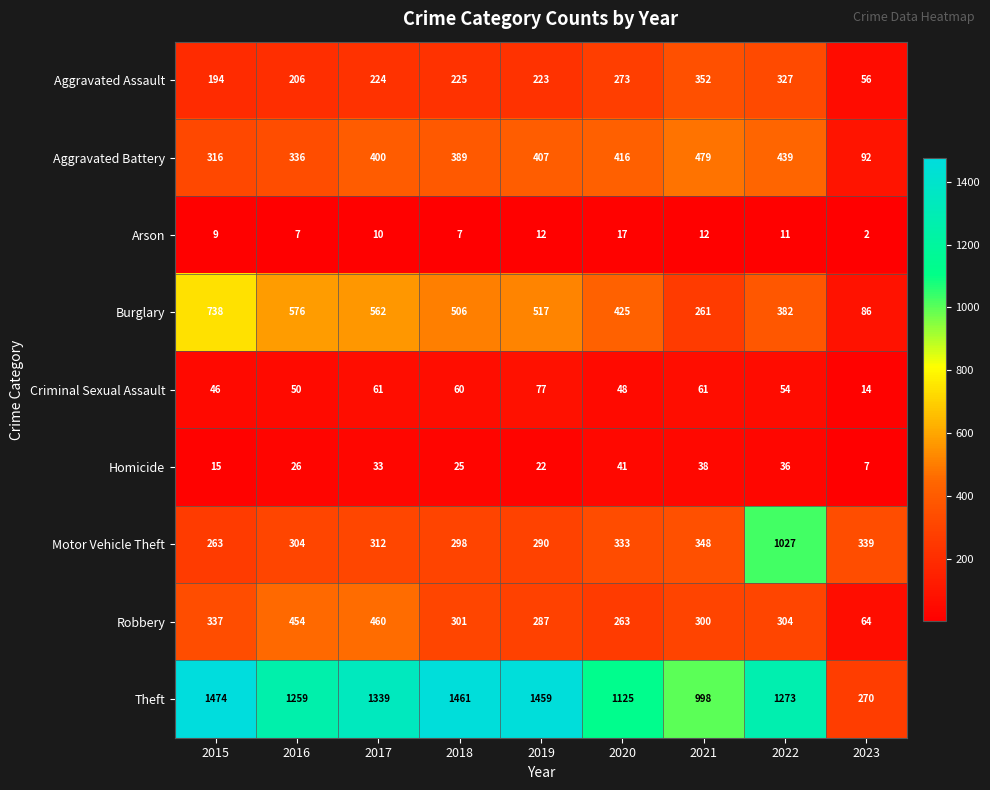

What is the sum of all Robbery values?

2770